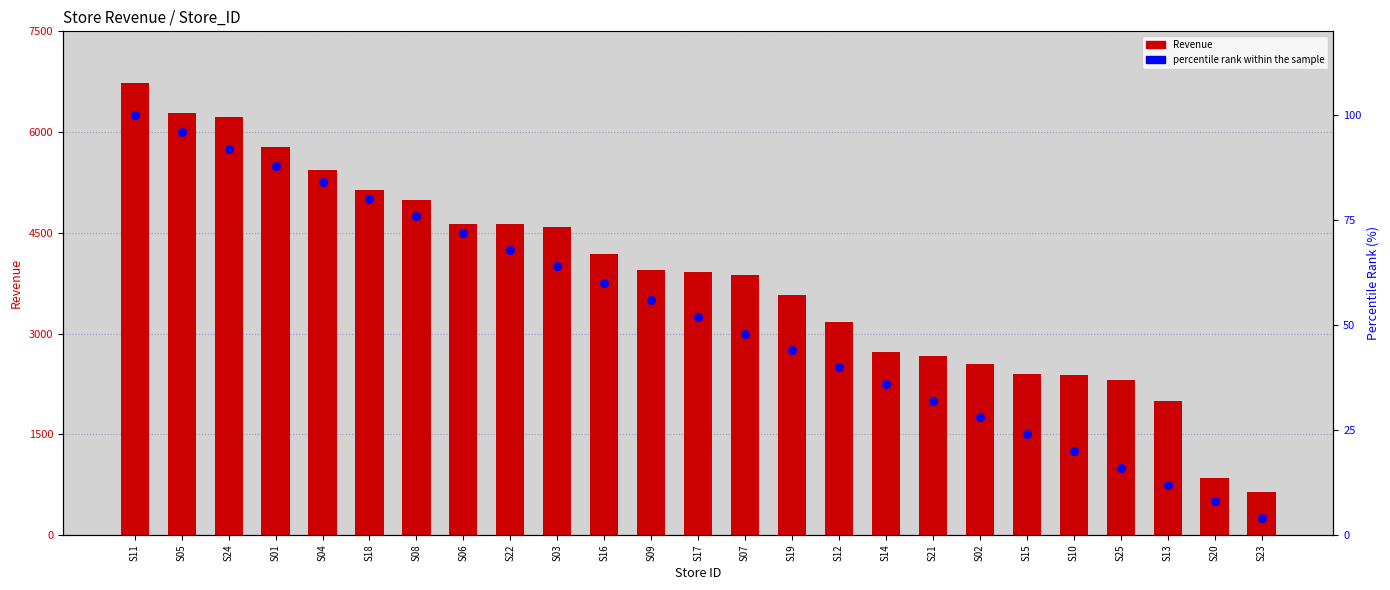

What are all the series names shown in the legend?

Revenue, percentile rank within the sample